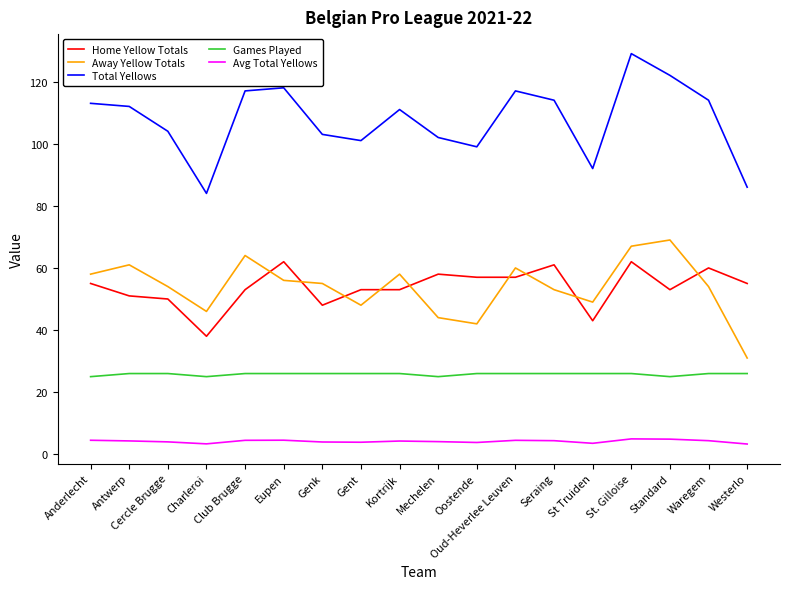

What is the difference between the Home Yellow Totals values at Oud-Heverlee Leuven and Genk?

9.0